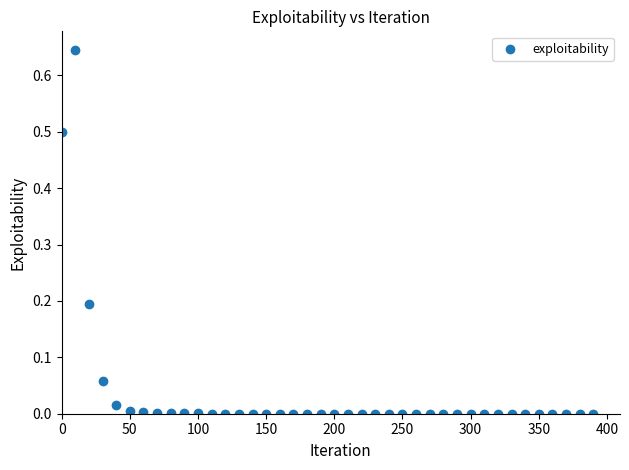

What is the range of X values (max minus min)?

390.0